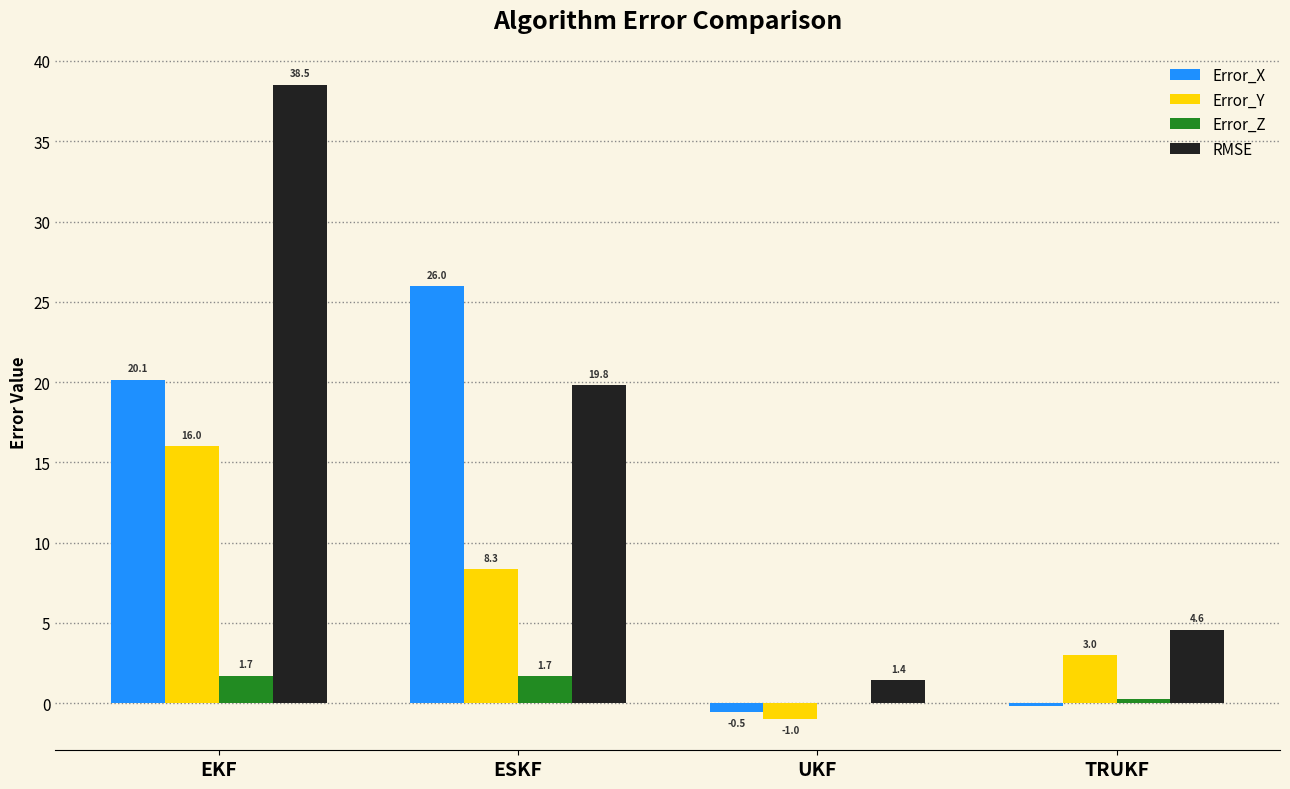

At which label does Error_X reach its peak?

ESKF